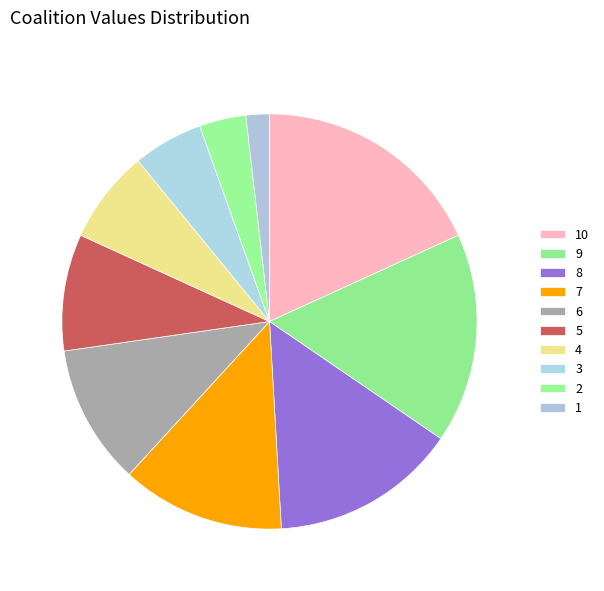

How many slices are in this pie chart?

10